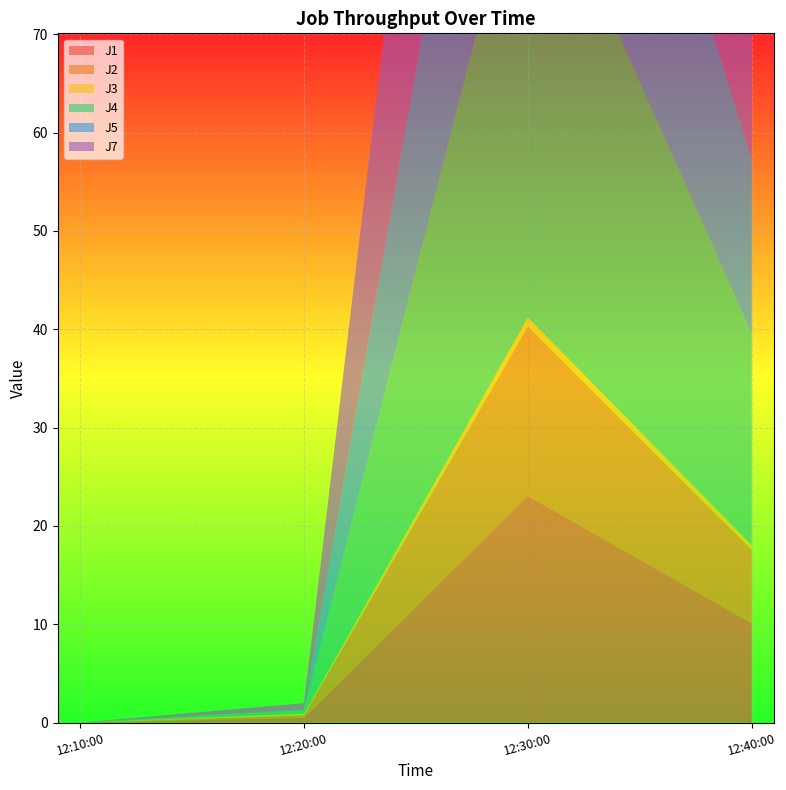

Reading right to left, list all the values displayed in this chart.

J1: 10.1	23.1	0.5	0.0
J2: 7.5	17.2	0.3	0.0
J3: 0.5	0.9	0.2	0.0
J4: 21.5	49.6	0.4	0.0
J5: 17.7	40.9	0.1	0.0
J7: 34.1	61.0	0.6	0.0